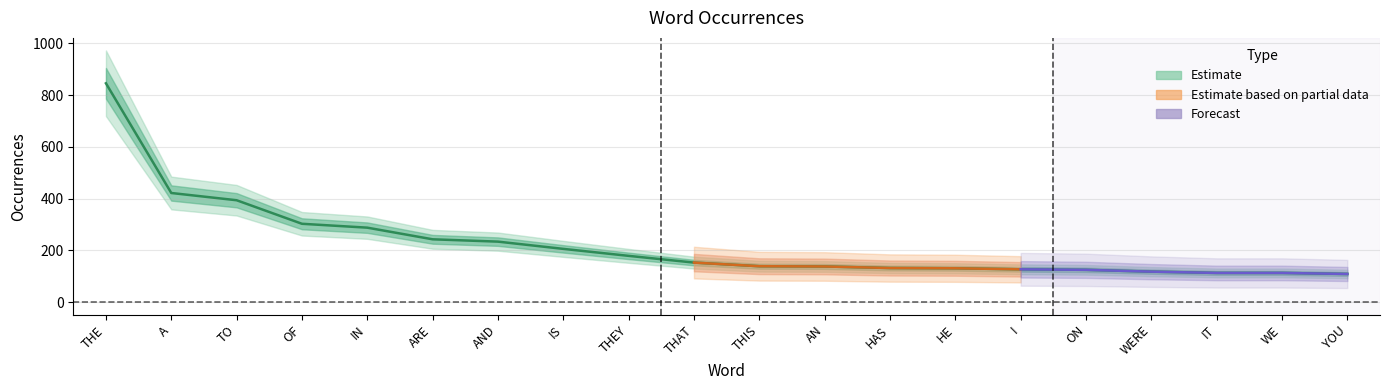

Reading left to right, extract all data points from this chart.

THE=846	A=422	TO=394	OF=303	IN=288	ARE=243	AND=234	IS=206	THEY=179	THAT=153	THIS=139	AN=138	HAS=132	HE=131	I=127	ON=125	WERE=118	IT=113	WE=113	YOU=109